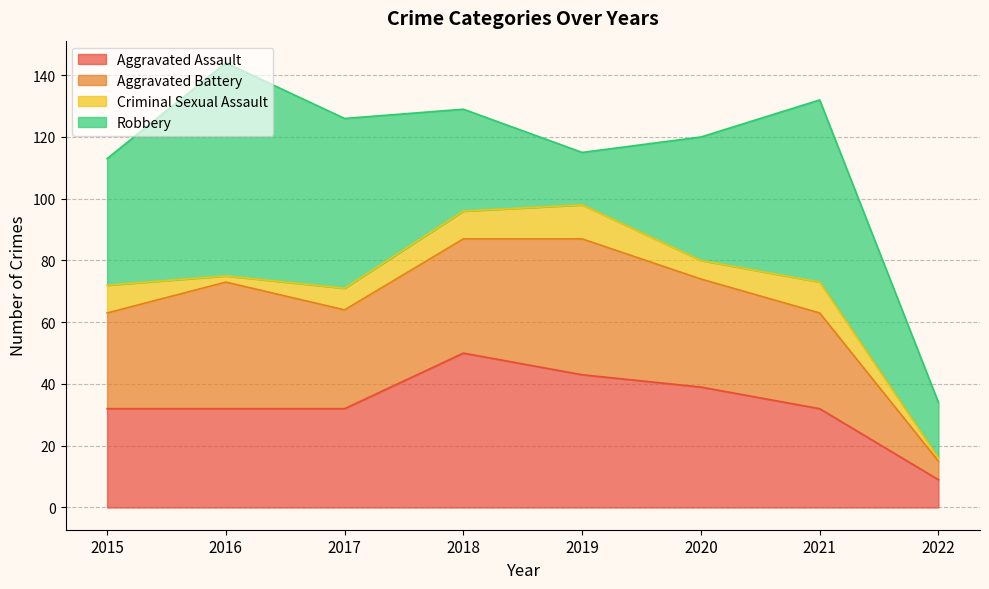

What is the sum of all Robbery values?

332